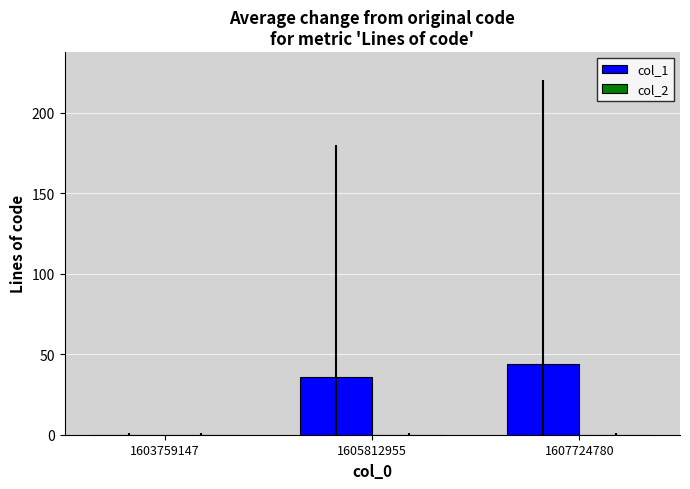

Count the number of categories in the chart.

3